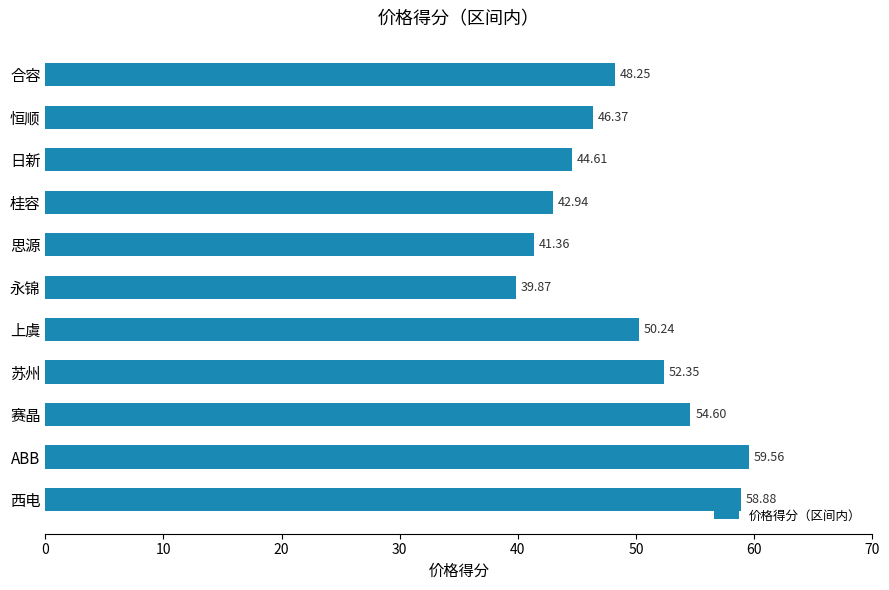

What is the average value?

49.0